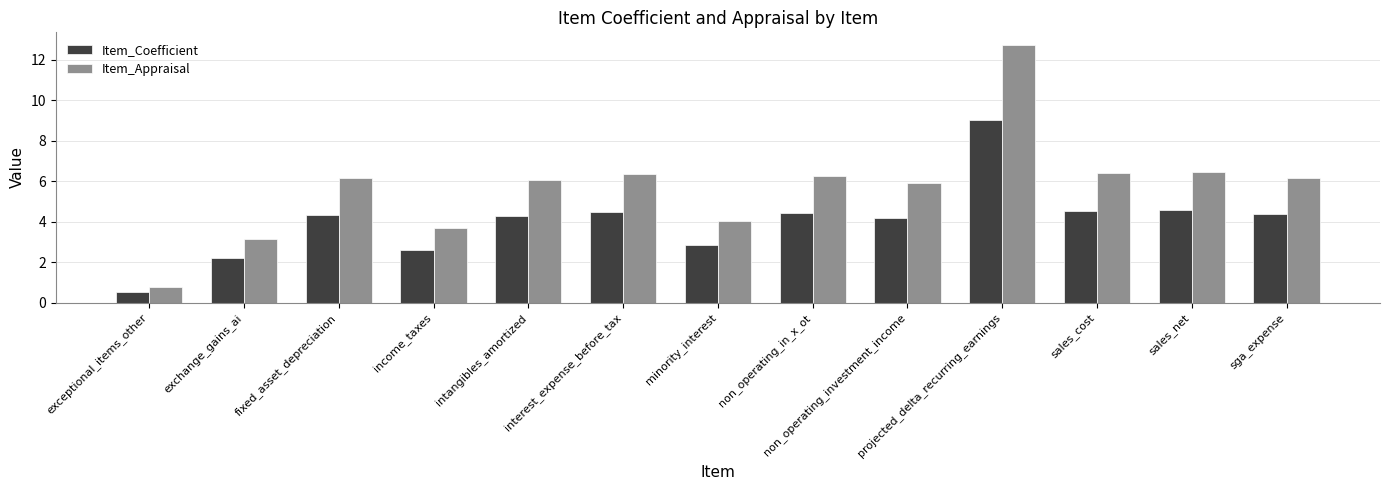

At which category does the chart reach its peak across all series?

projected_delta_recurring_earnings